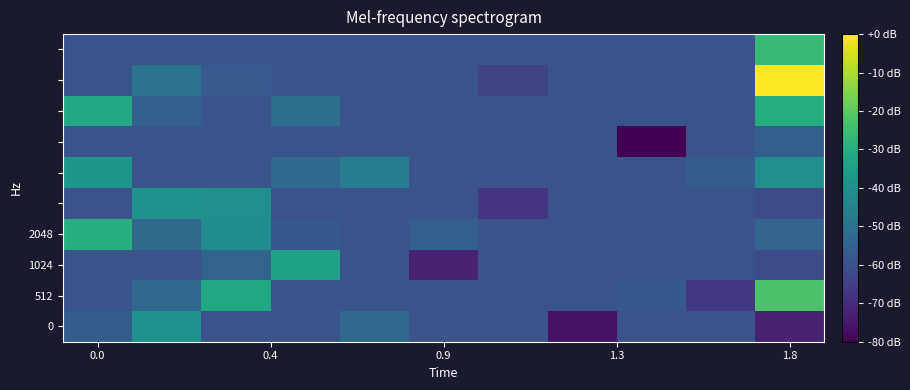

At which category does the chart reach its peak across all series?

1.8